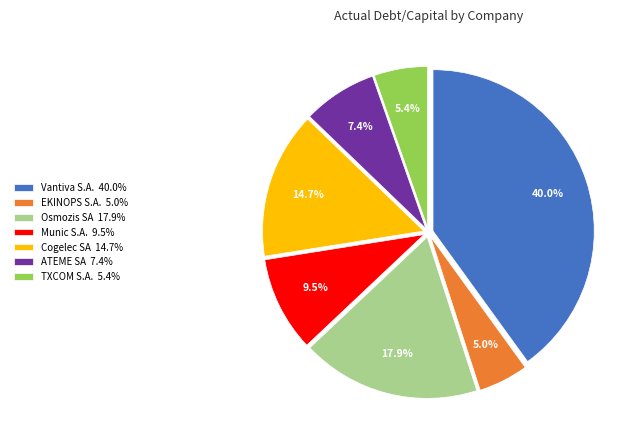

To the nearest percent, what portion does TXCOM S.A. represent?

5%